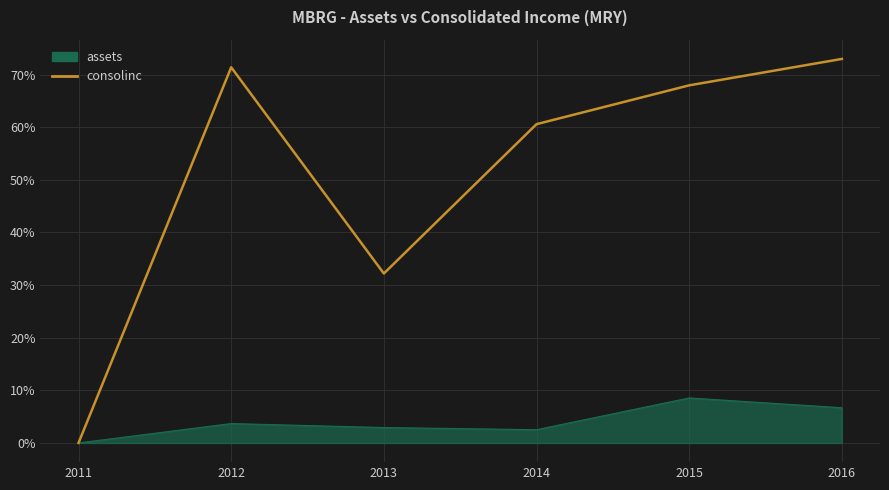

What is the approximate value of assets at 2015?

8.6